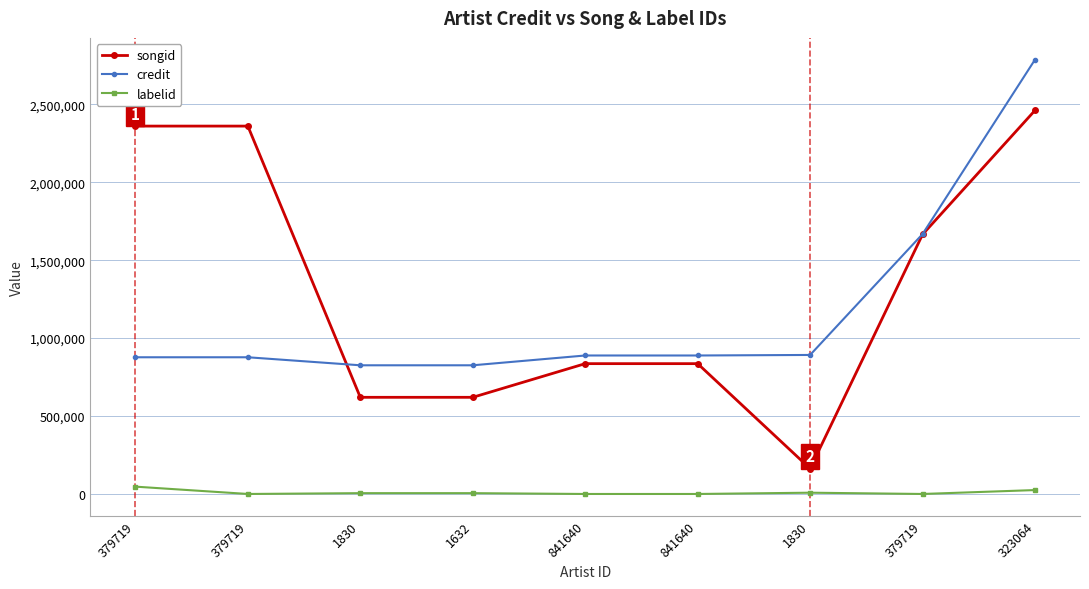

Which category has the lowest value in the labelid series?

841640